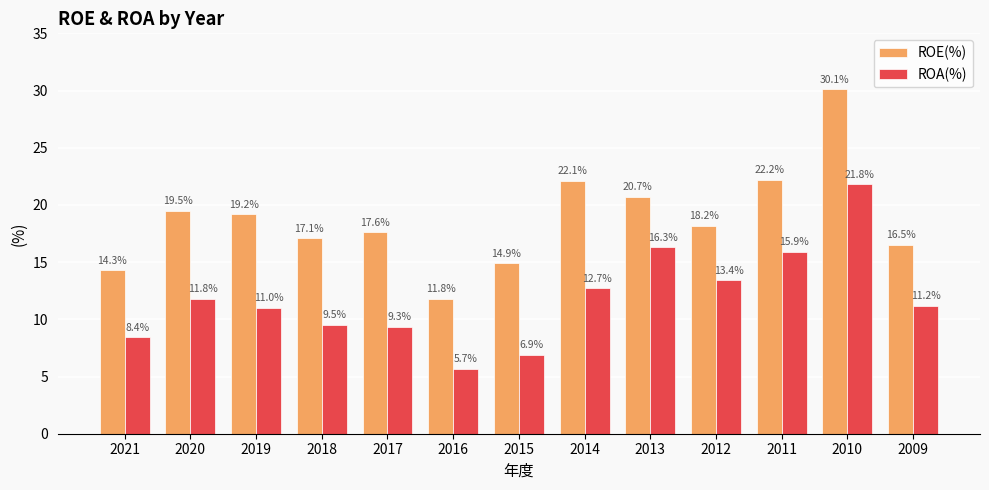

List the series in order of their peak value, lowest first.

ROA(%), ROE(%)